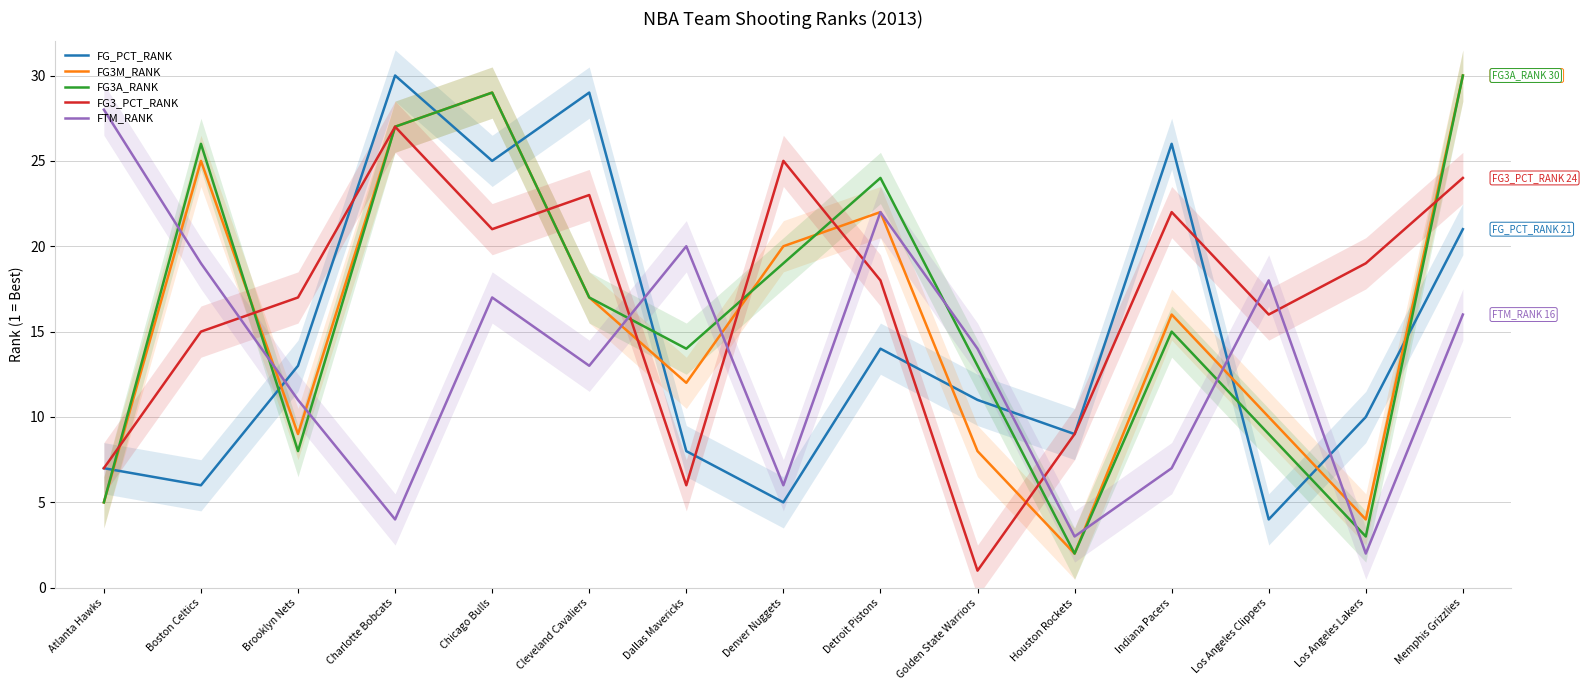

At how many categories does at least one series exceed 3?

15